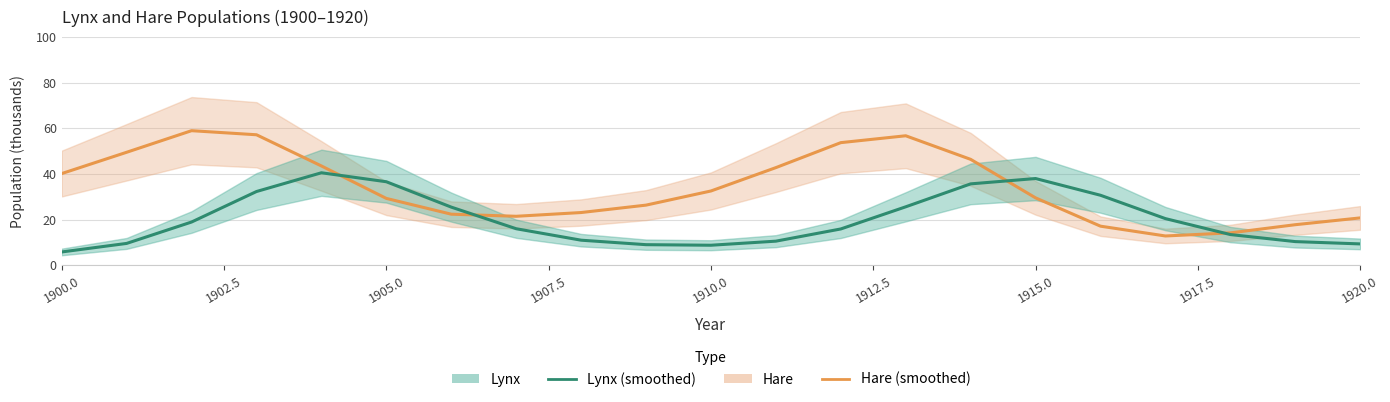

What is the difference between the highest and lowest values at 1920.0?

12.1